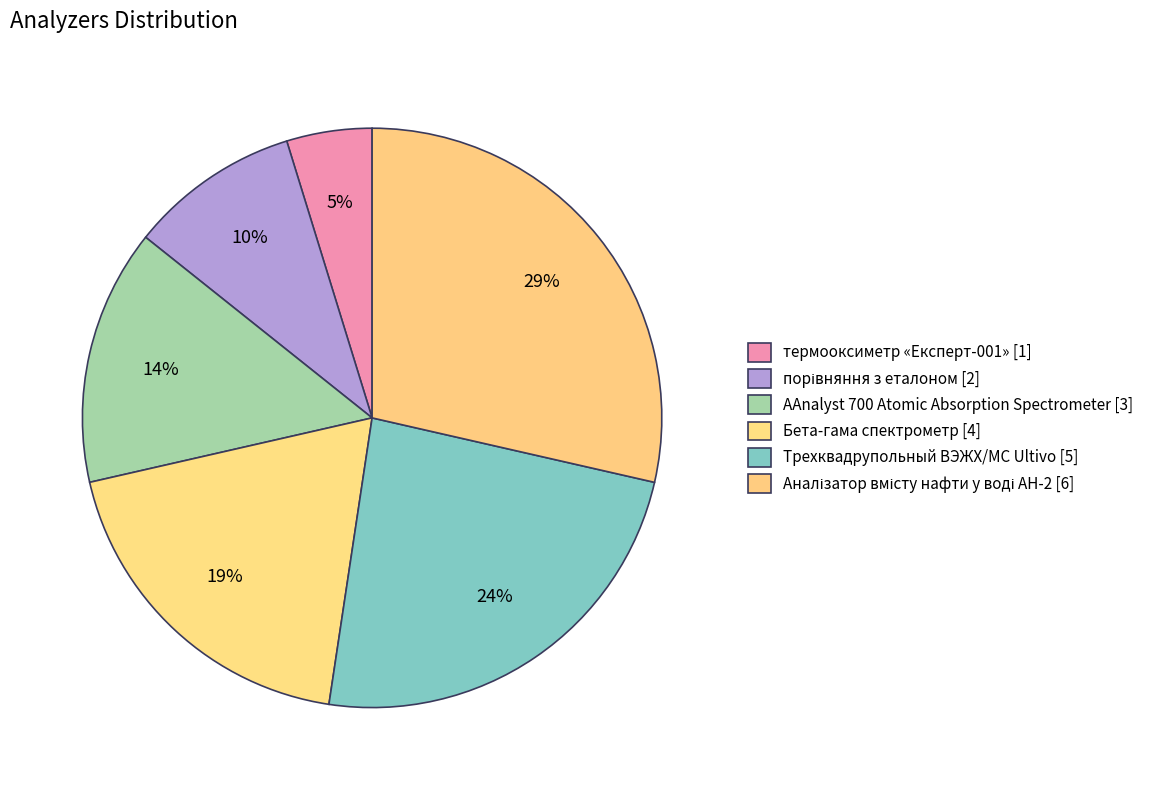

Rank the categories by value from lowest to highest.

термооксиметр «Експерт-001», порівняння з еталоном, AAnalyst 700 Atomic Absorption Spectrometer, Бета-гама спектрометр, Трехквадрупольный ВЭЖХ/МС Ultivo, Аналізатор вмісту нафти у воді АН-2